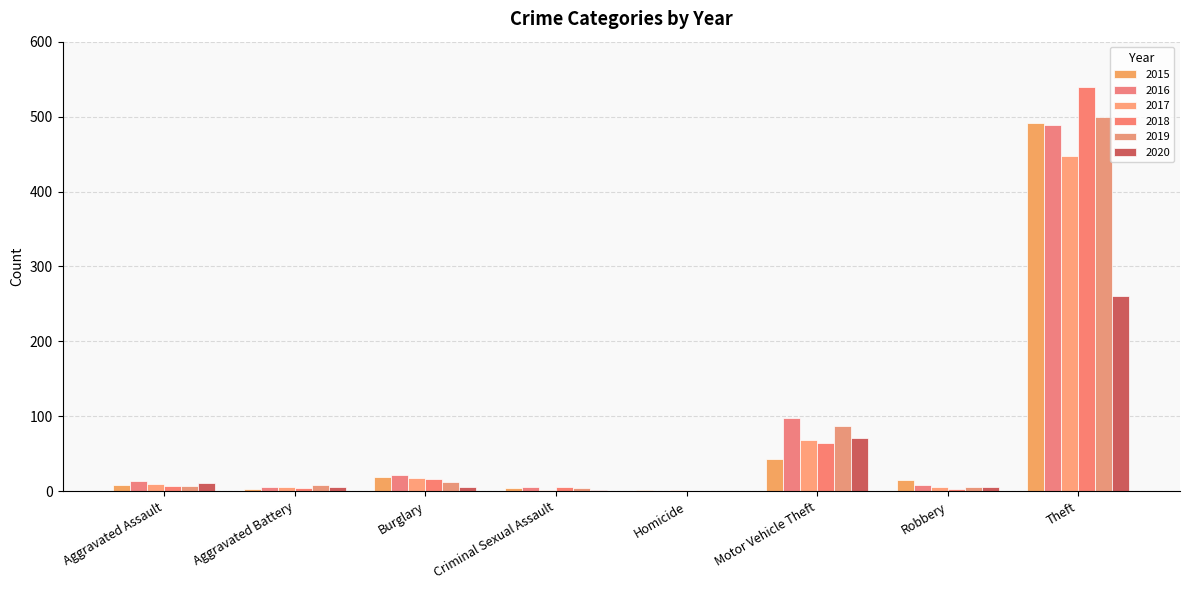

How many data points does each series have?

8